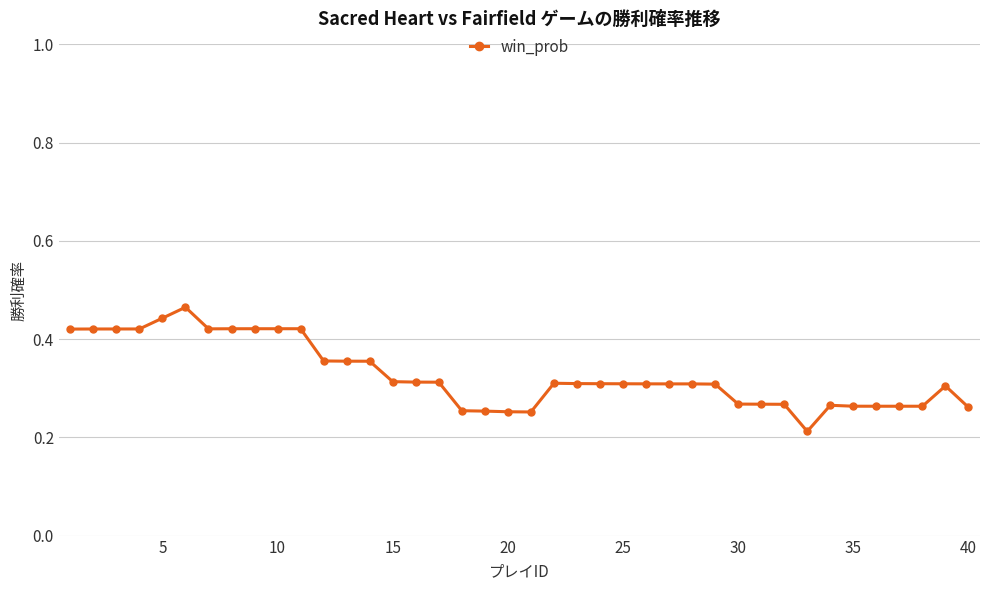

What is the sum of all values?

13.1